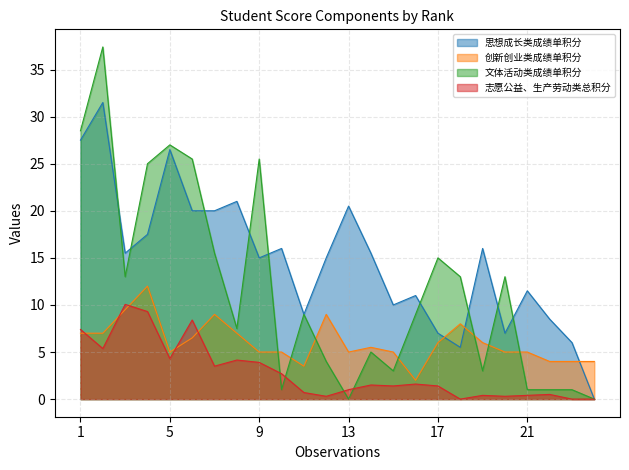

True or false: 创新创业类成绩单积分 has a value of 13.3 at 3.

False